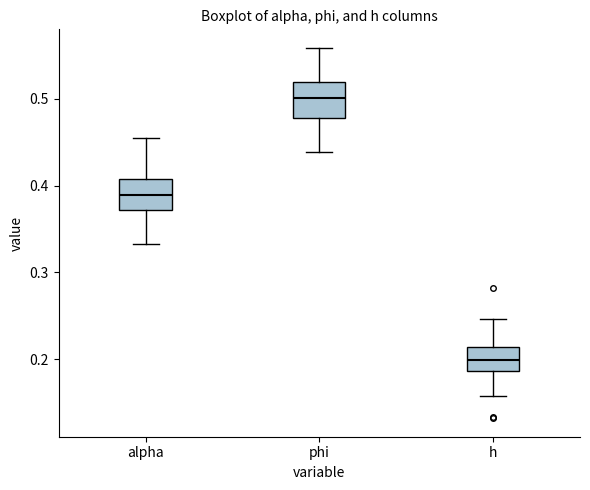

Which box has the highest median line?

phi